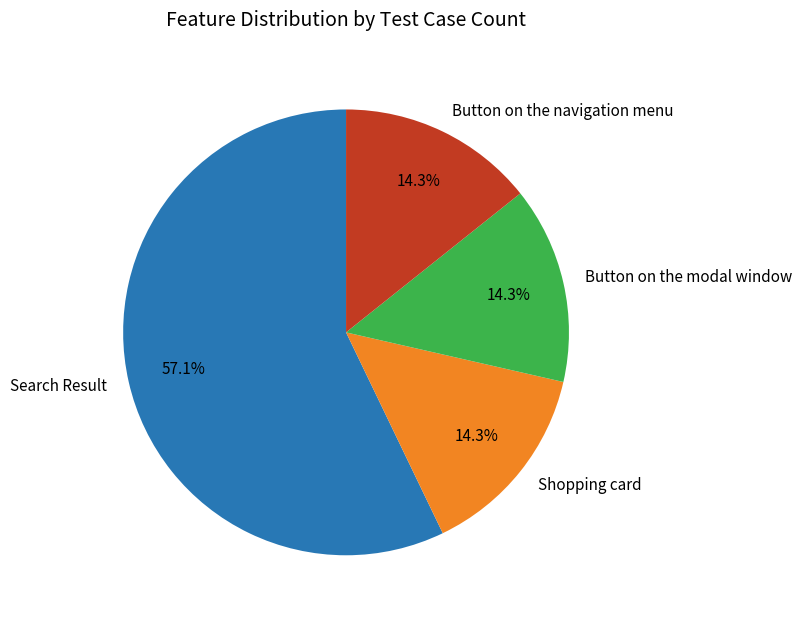

Is it true that Button on the navigation menu is 26% of the pie?

False